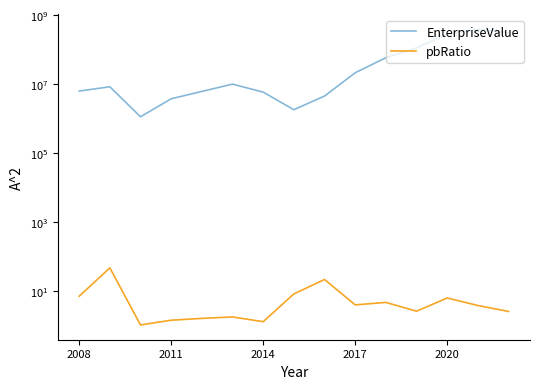

True or false: pbRatio and EnterpriseValue cross at least once.

False